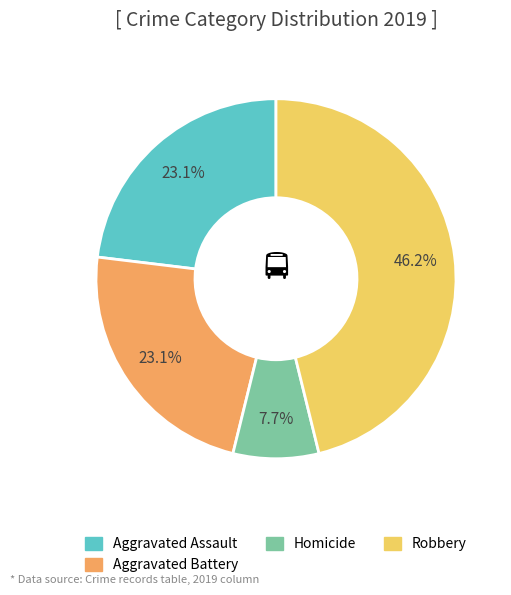

Which category has the biggest portion of the pie?

Robbery